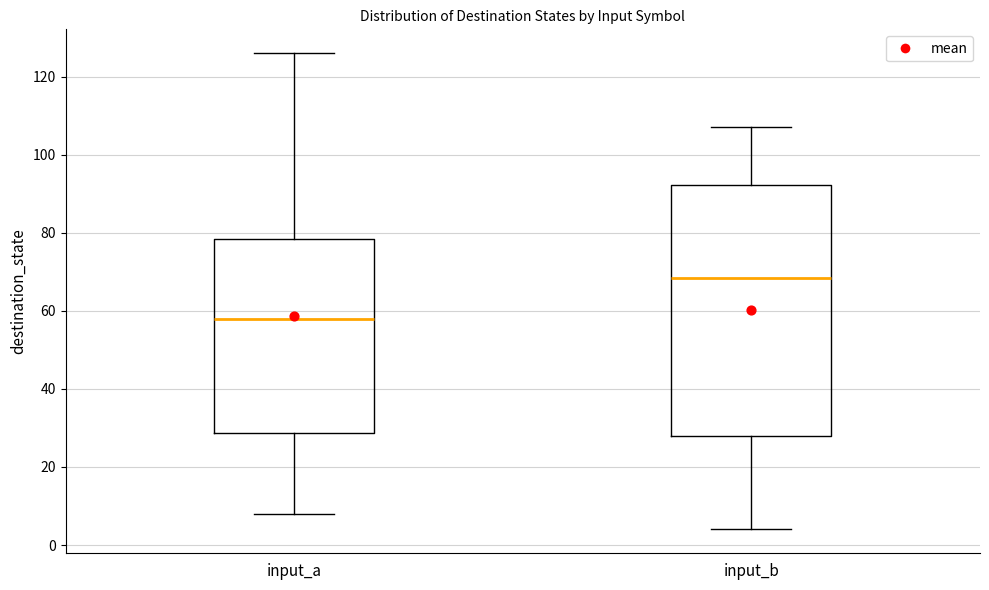

Which box has the highest median line?

input_b